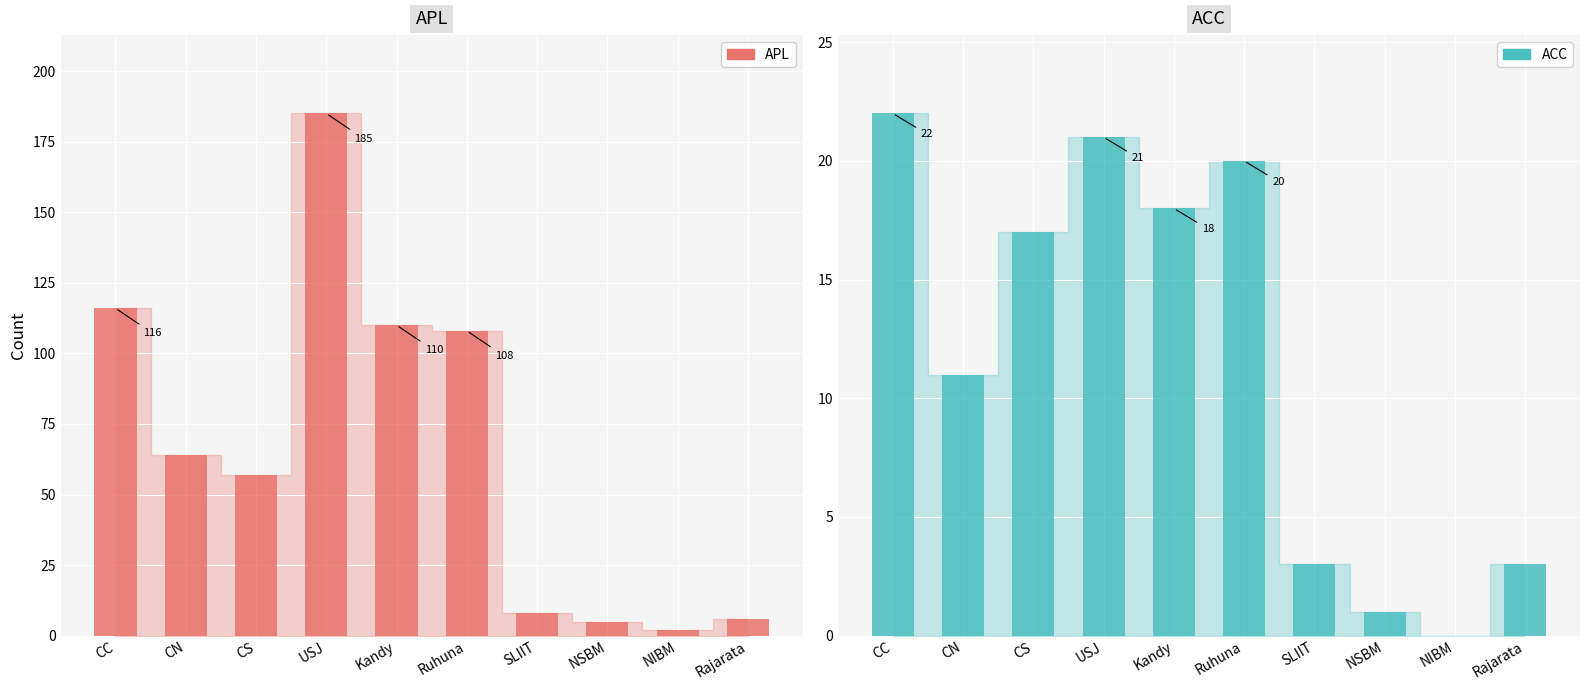

List the series in order of their peak value, lowest first.

ACC, APL